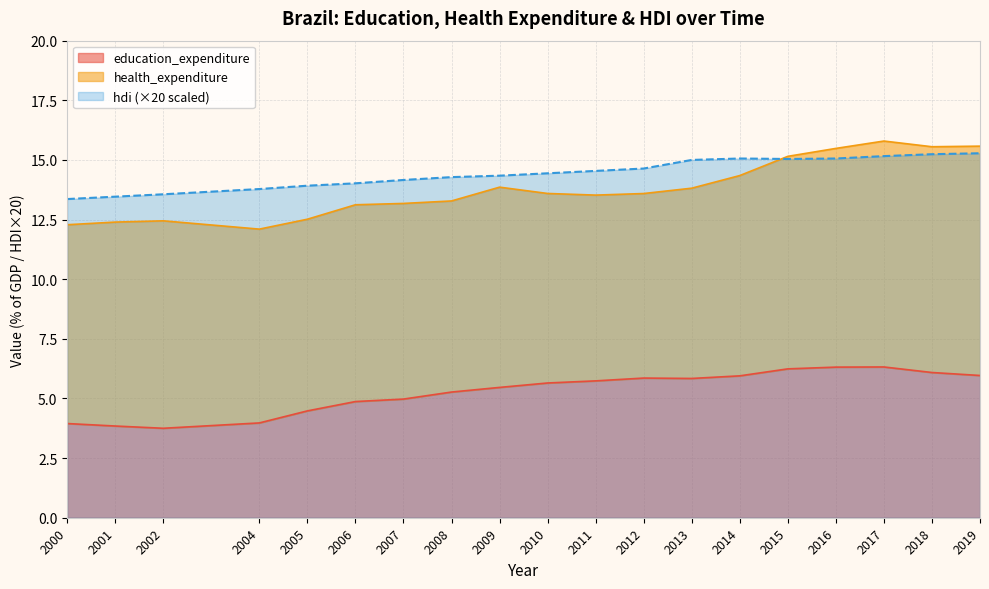

How many categories are shown in the chart?

19